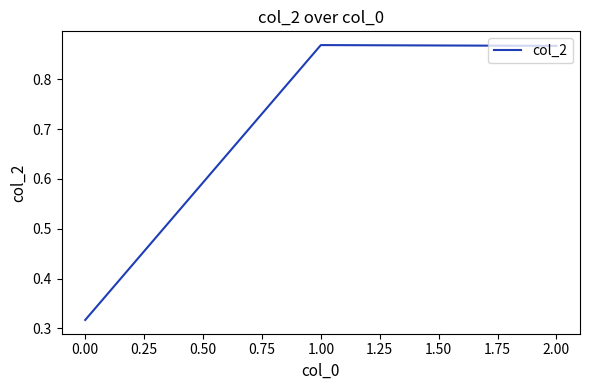

Where is the data nearest to the value 0?

0.00